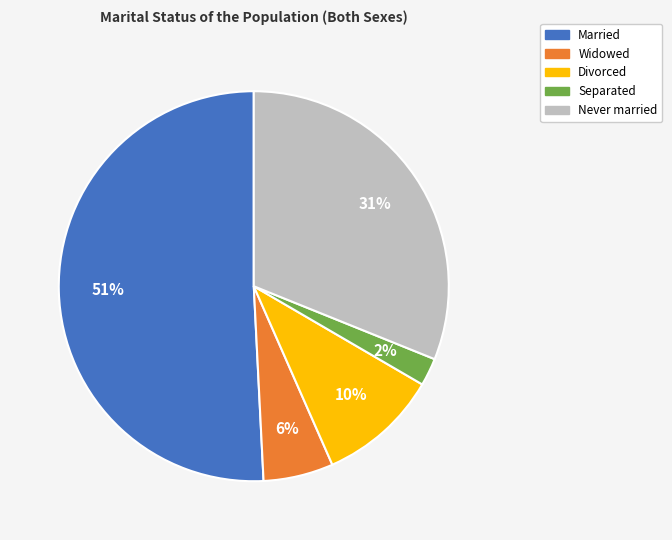

Which category accounts for the majority?

Married